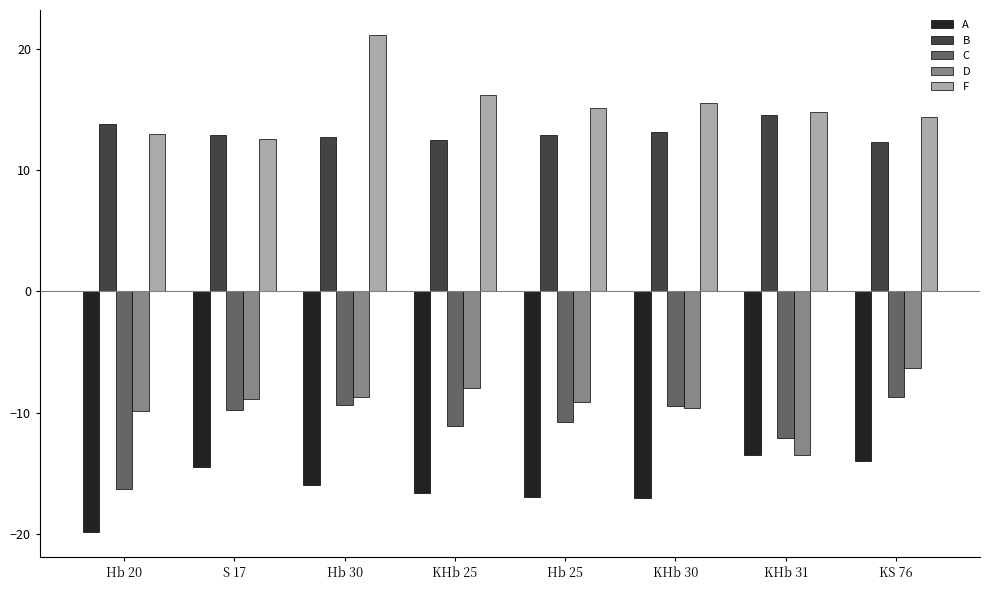

Which series has the largest total across all categories?

F